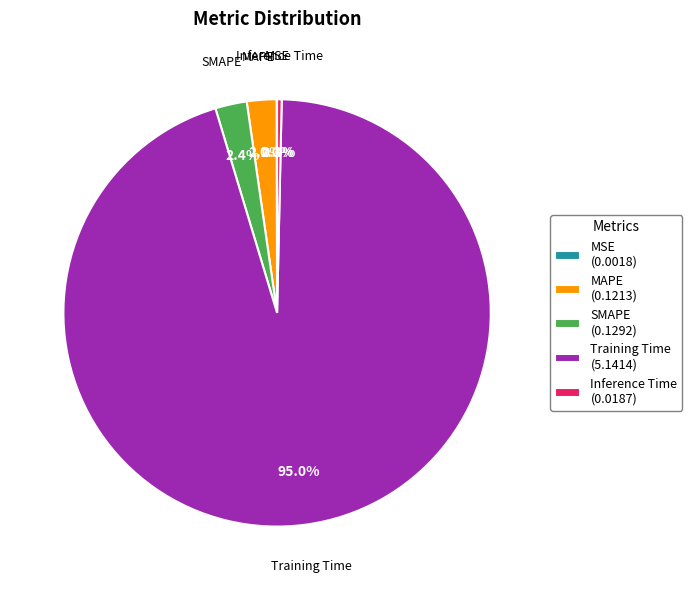

Which category has the biggest portion of the pie?

Training Time